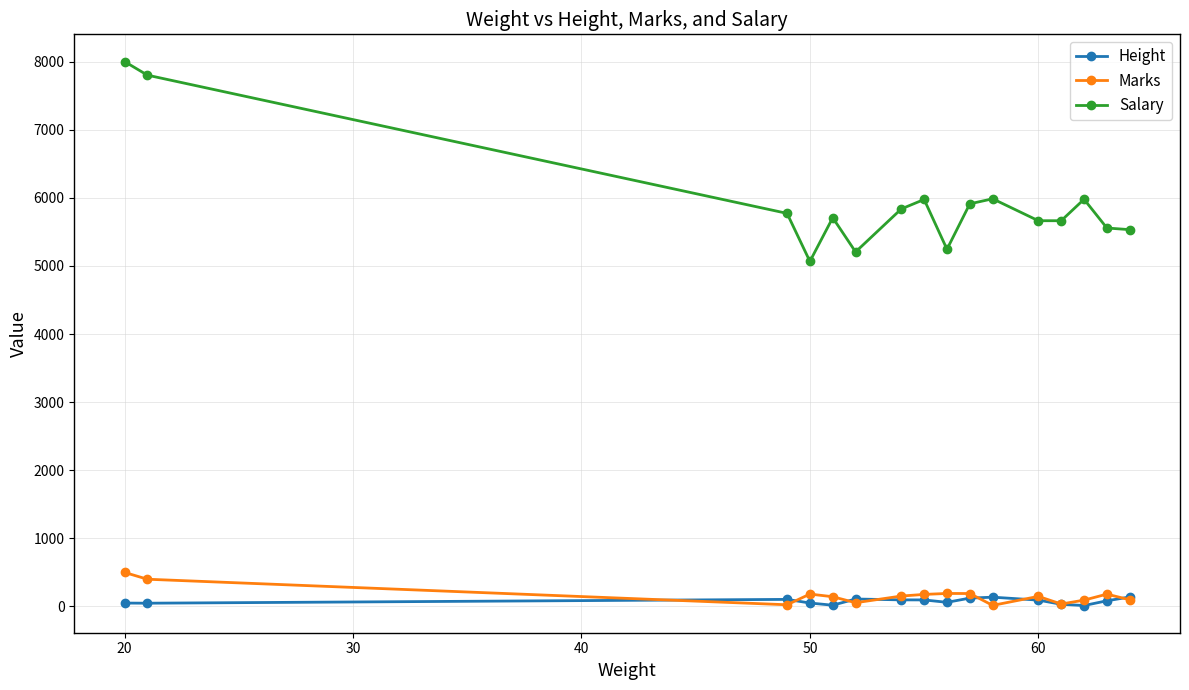

Which series has the largest total across all categories?

Salary